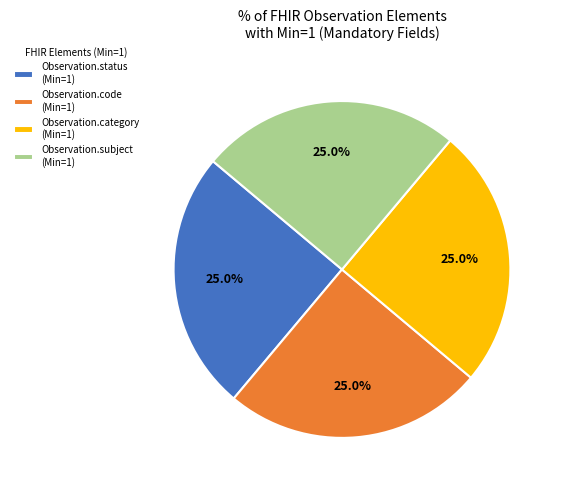

Count the number of slices in the pie.

4